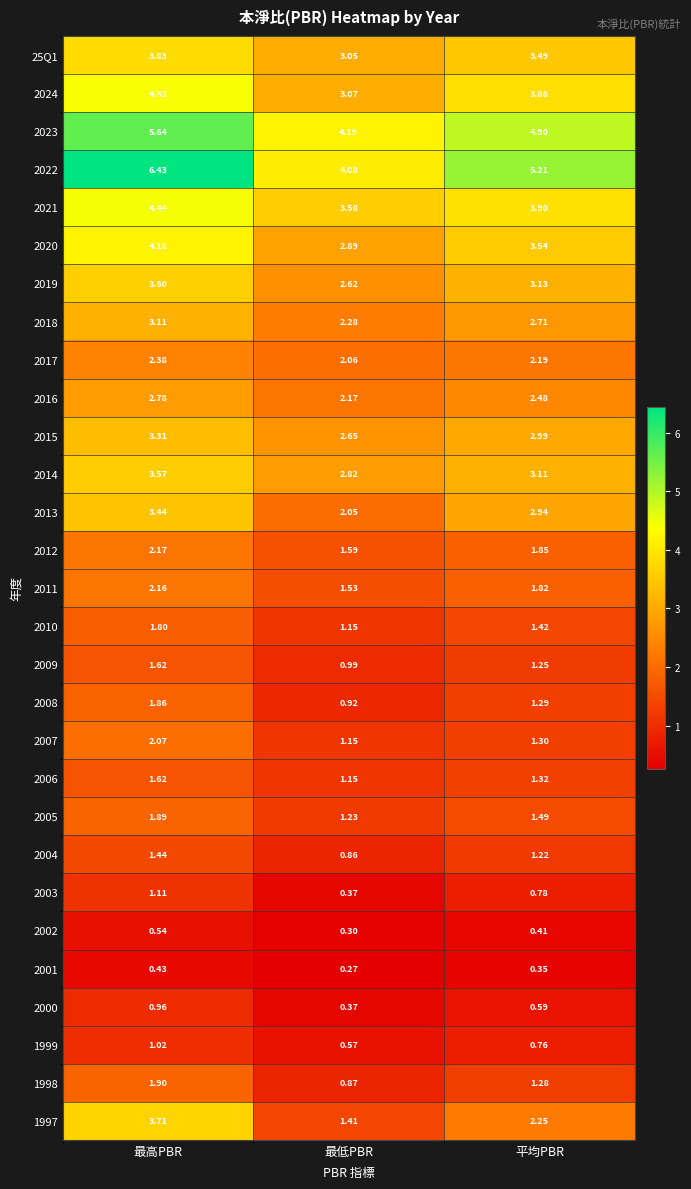

At which category does the chart reach its peak across all series?

最高PBR